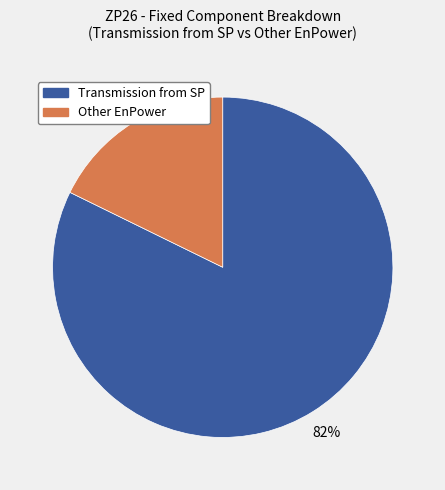

To the nearest percent, what percentage of the pie is Transmission from SP?

82%